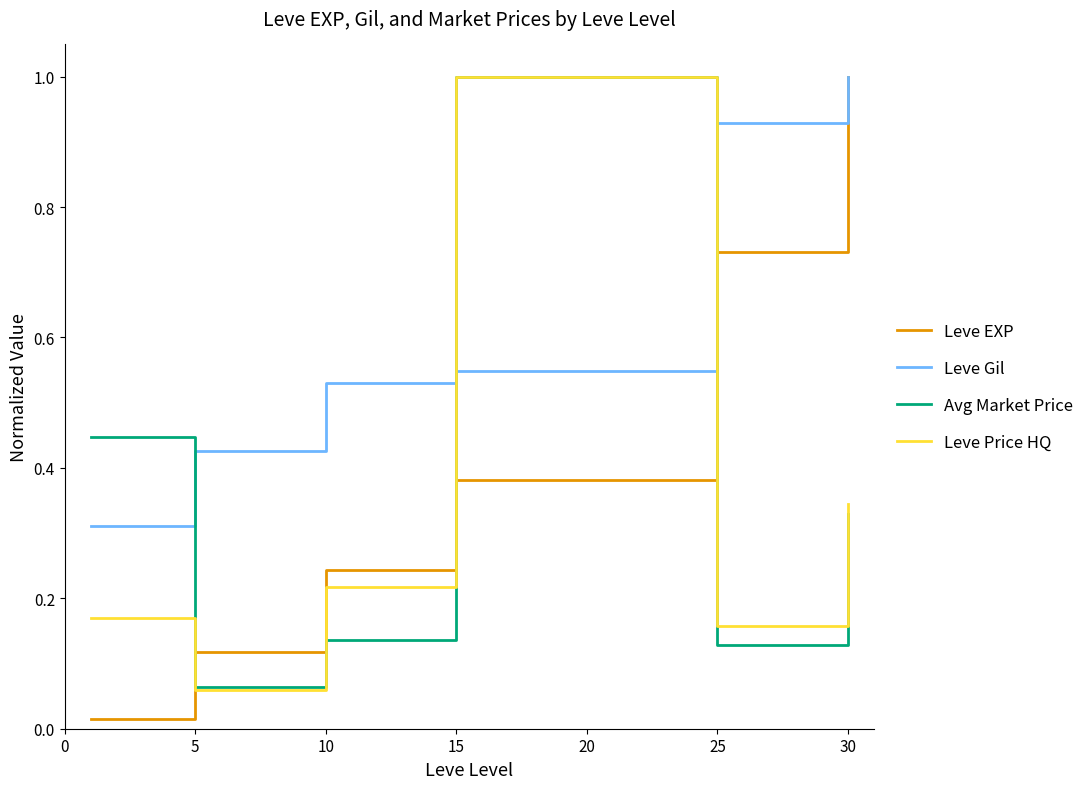

True or false: Leve Gil and Leve Price HQ intersect in this chart.

True